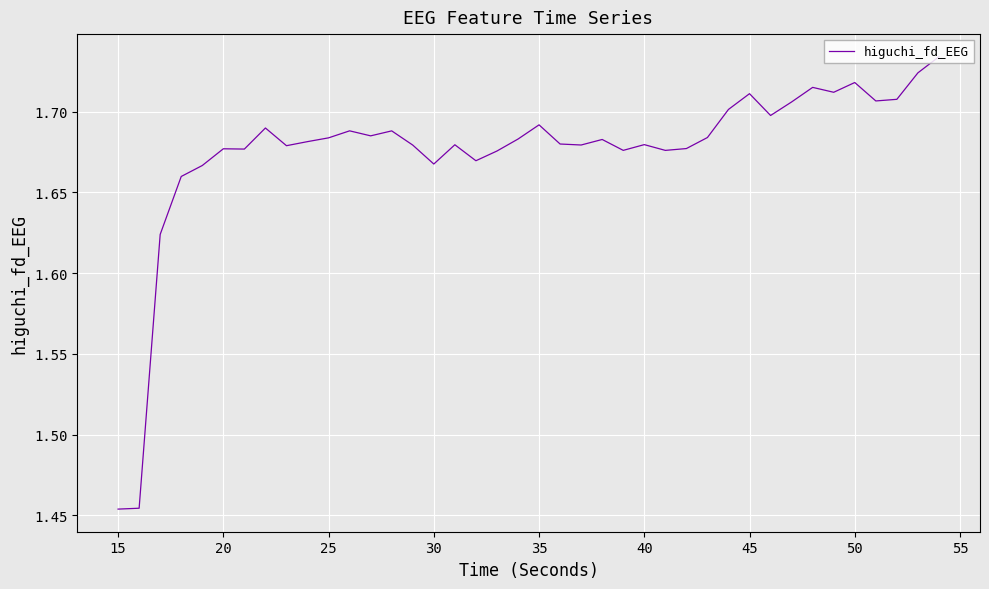

What is the difference between the maximum and minimum values?

0.3